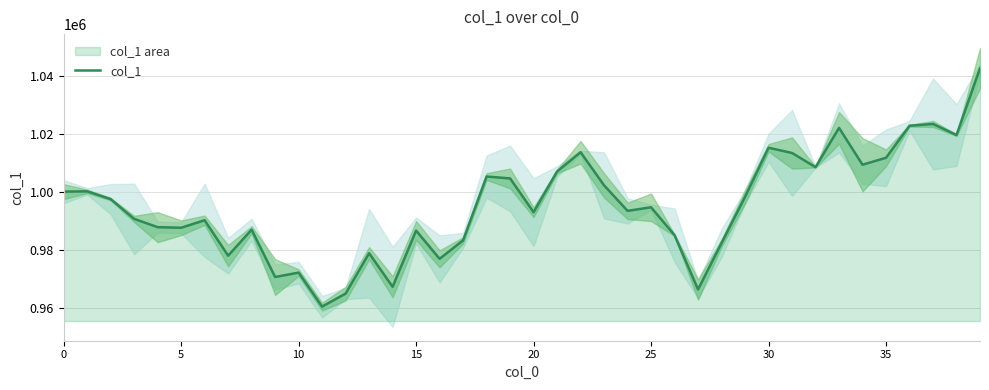

What is the sum of all values?

39811938.0